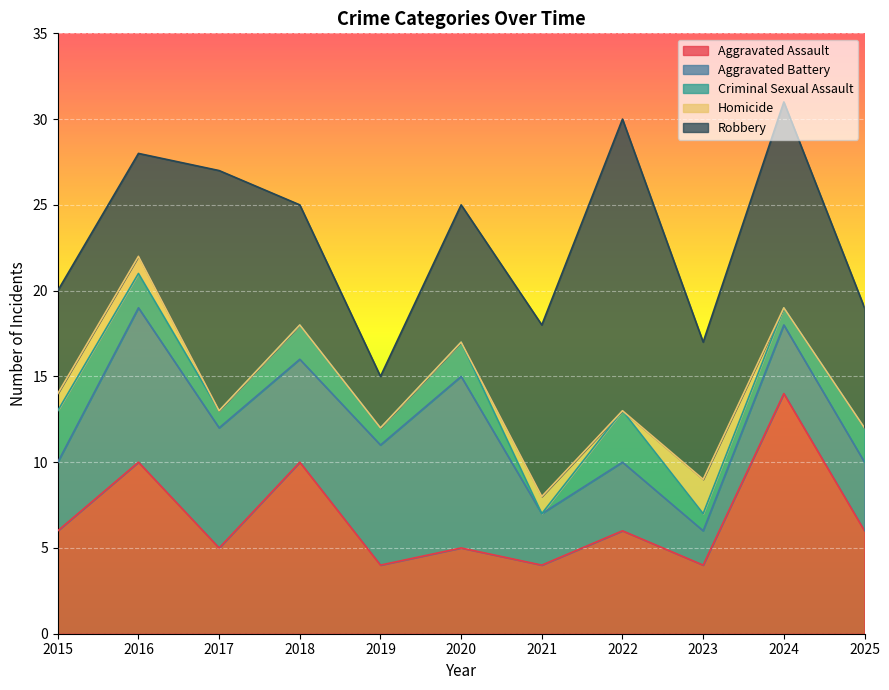

How many lines are shown in the chart?

5